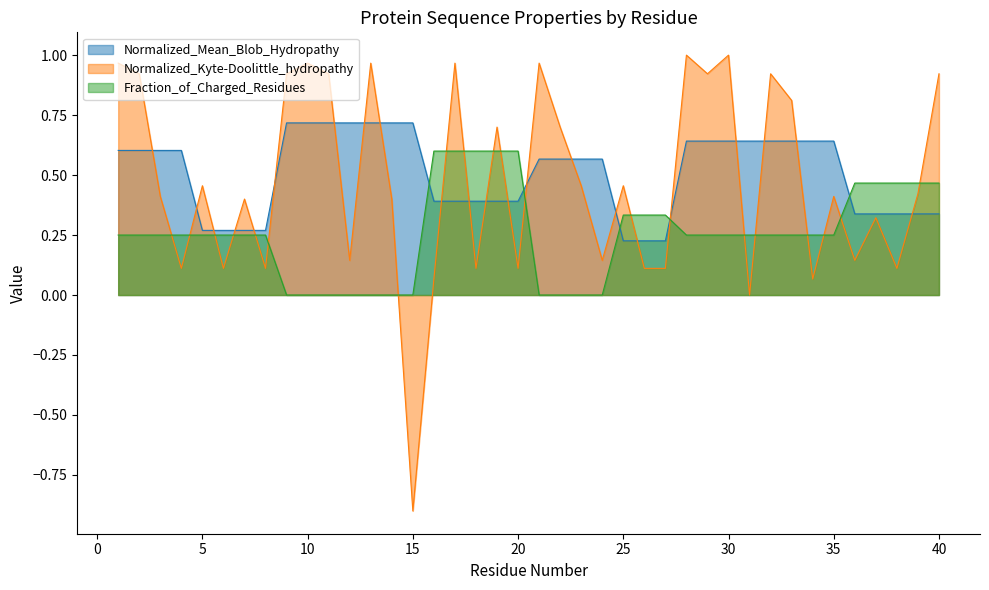

At which category does the chart reach its peak across all series?

28